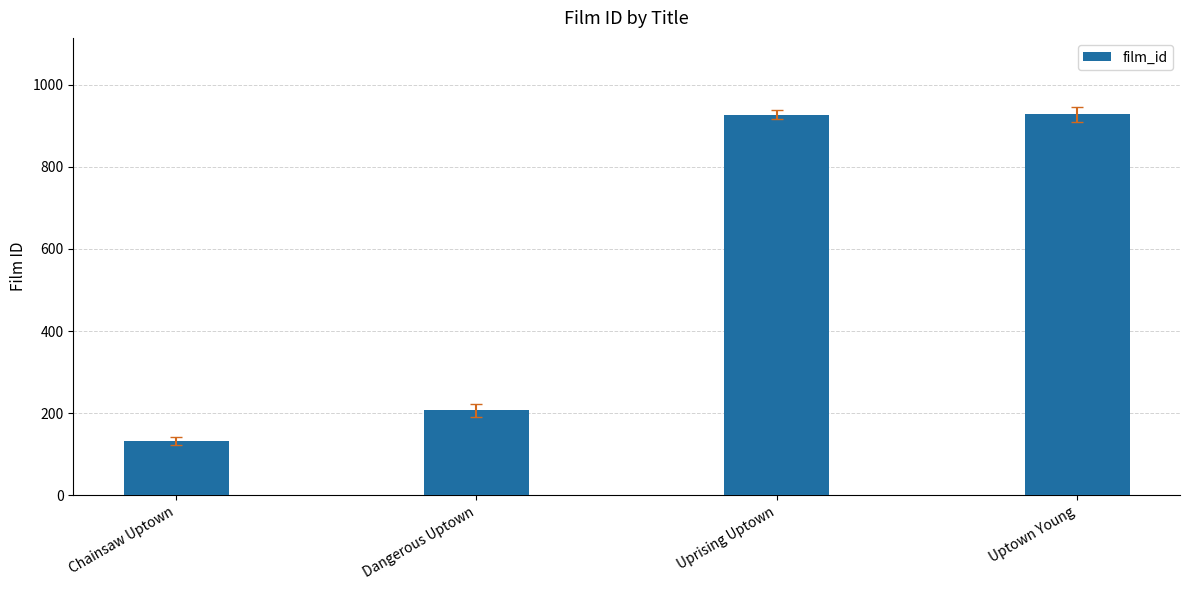

Which label corresponds to the smallest value in the chart?

Chainsaw Uptown